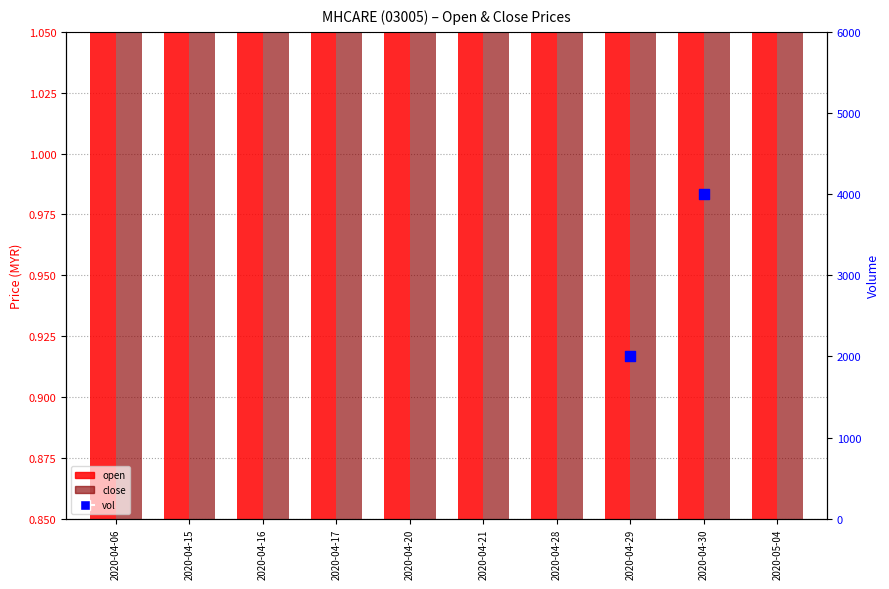

At which category is the sum across all series the highest?

2020-04-06